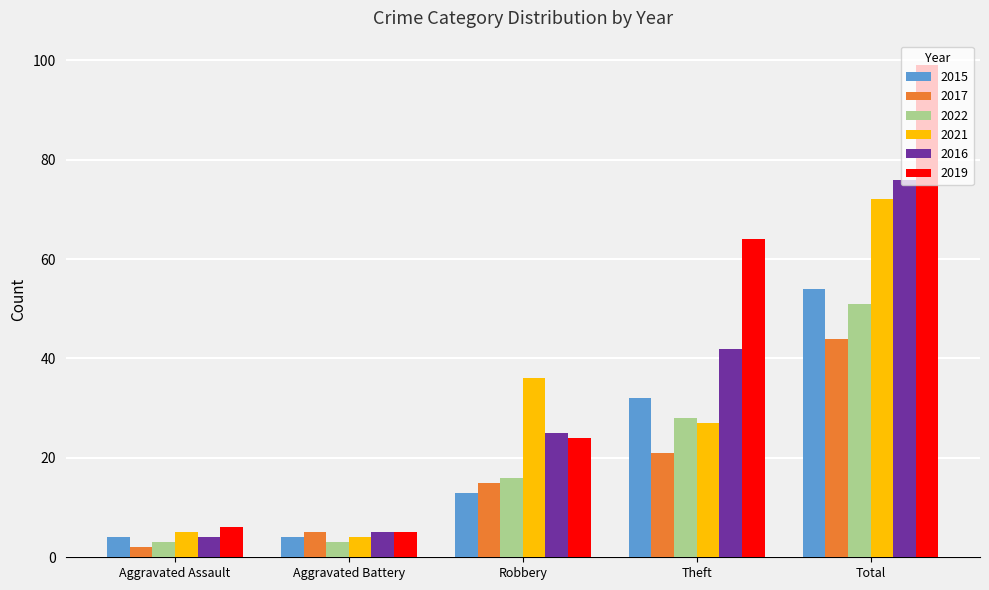

What is the difference between the maximum and minimum values in the 2019 series?

94